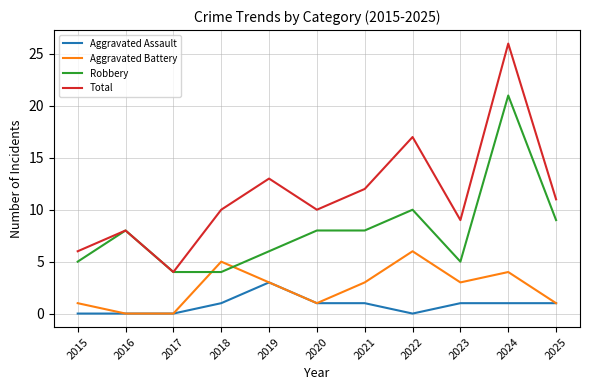

Which series has the largest range (max minus min)?

Total